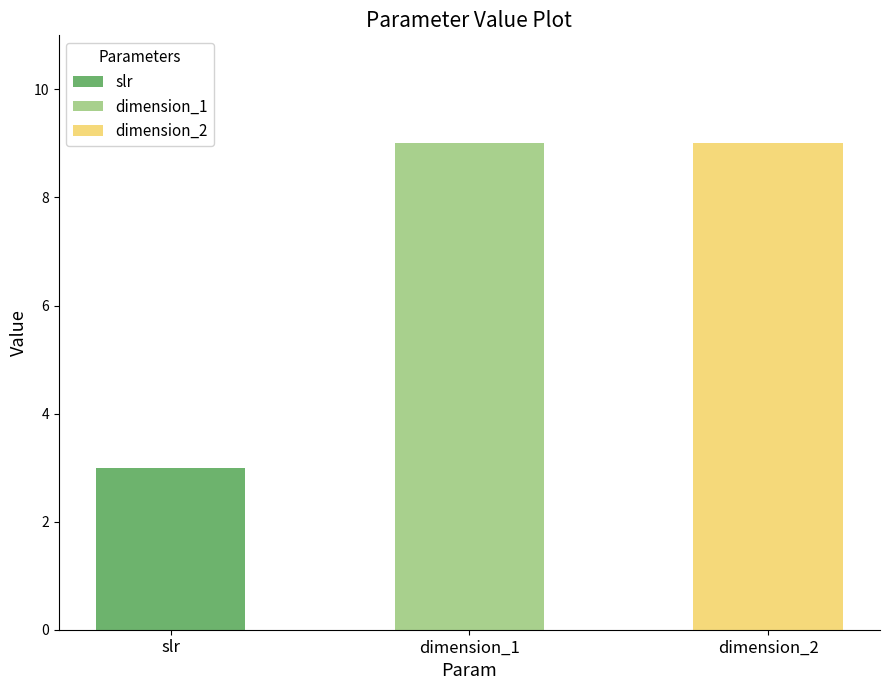

Rank the series by their maximum value, from lowest to highest.

slr, dimension_1, dimension_2